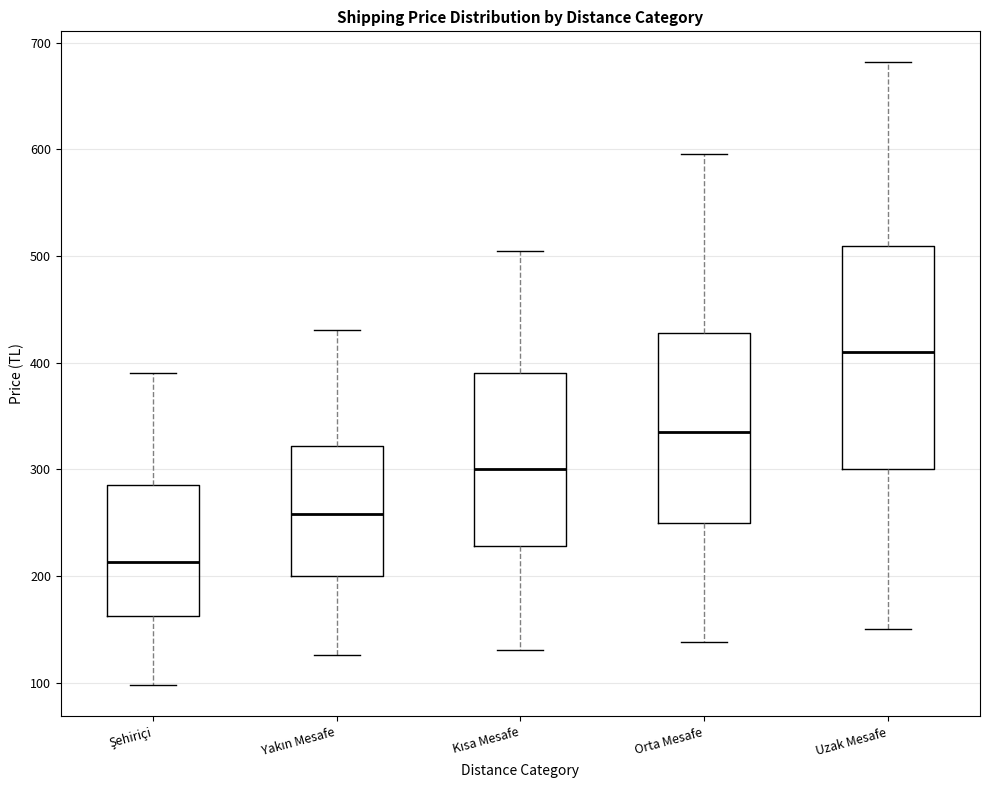

Reading left to right, transcribe this box plot: for each box, give where its median line is, the range the box spans, and where its two whiskers end, as read against the y-axis. The values are not printed on the chart, so give them approximately, as read against the axis.

Şehiriçi: median 210, box 160 to 280, whiskers 100 to 390
Yakın Mesafe: median 260, box 200 to 320, whiskers 130 to 430
Kısa Mesafe: median 300, box 230 to 390, whiskers 130 to 500
Orta Mesafe: median 340, box 250 to 430, whiskers 140 to 600
Uzak Mesafe: median 410, box 300 to 510, whiskers 150 to 680